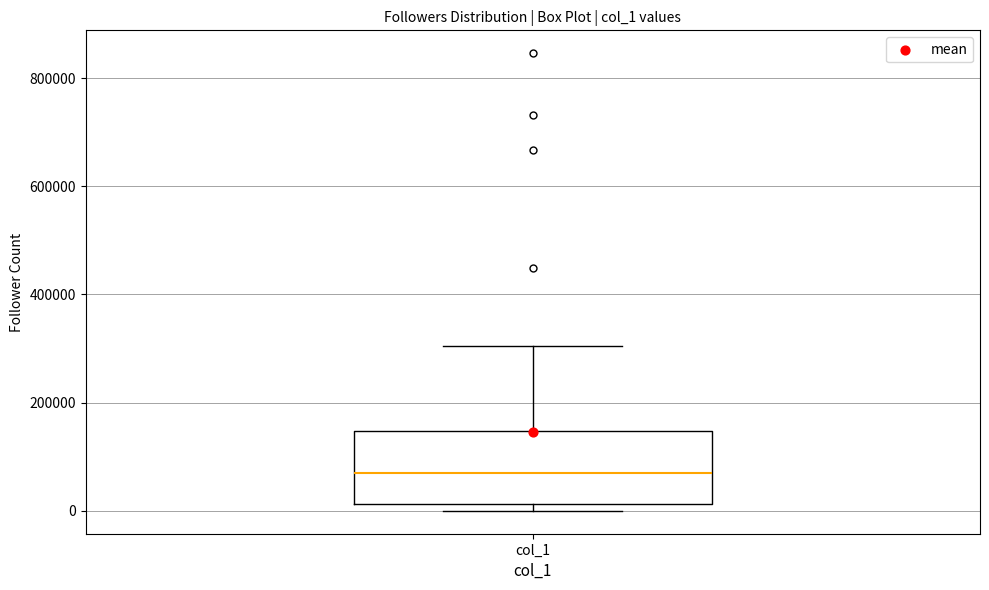

Where does the median line of the box for col_1 sit on the y-axis? The values are not printed on the chart, so give them approximately, as read against the axis.

80000